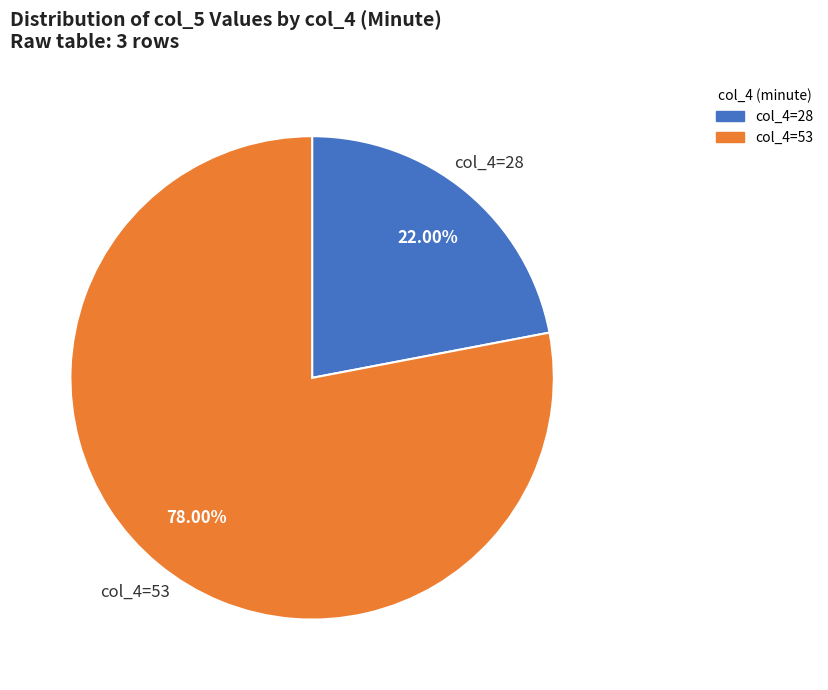

Rank the categories by value from lowest to highest.

col_4=28, col_4=53